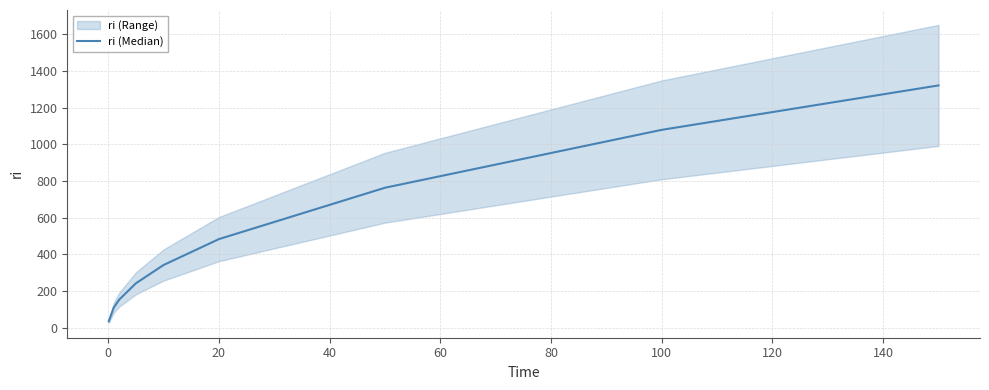

Between 100 and 40, which is larger?

100